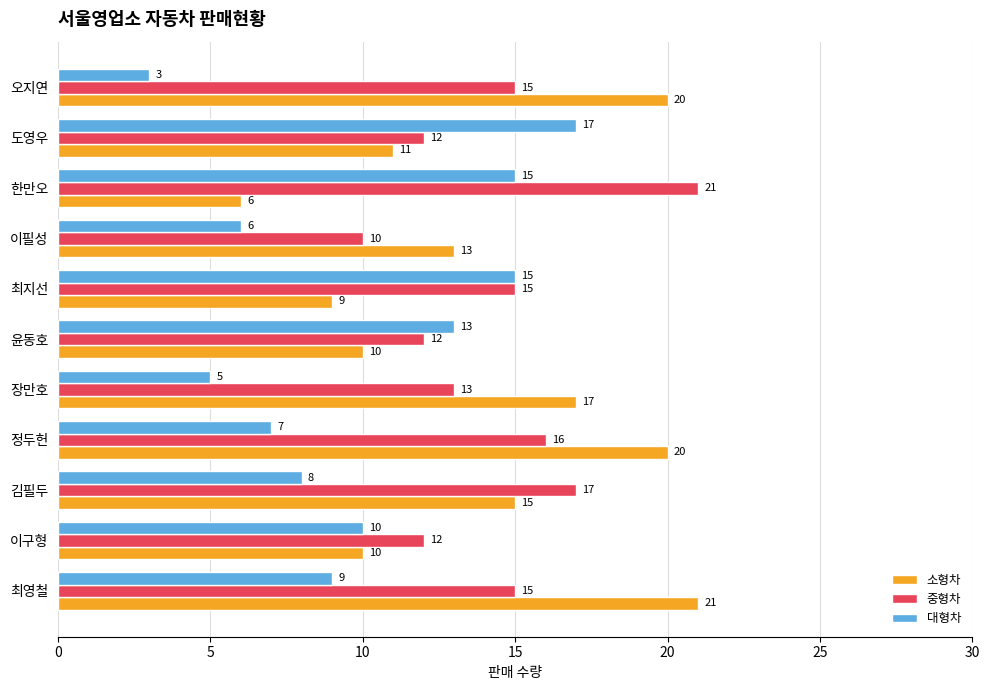

True or false: 중형차 has a value of 8 at 최영철.

False